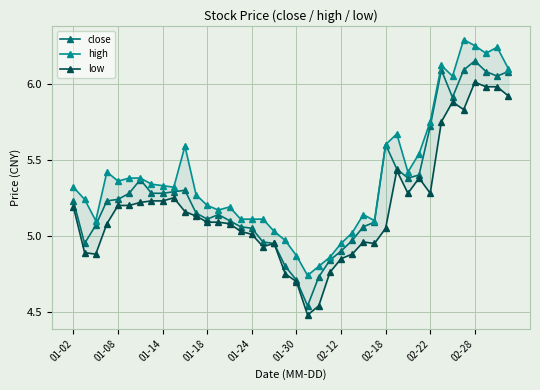

In high, how many points are lower than both neighbors (excluding endpoints)?

9